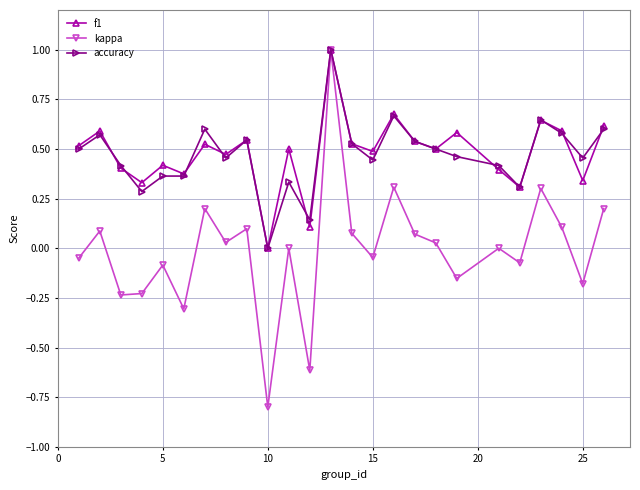

Which series has the largest range (max minus min)?

kappa